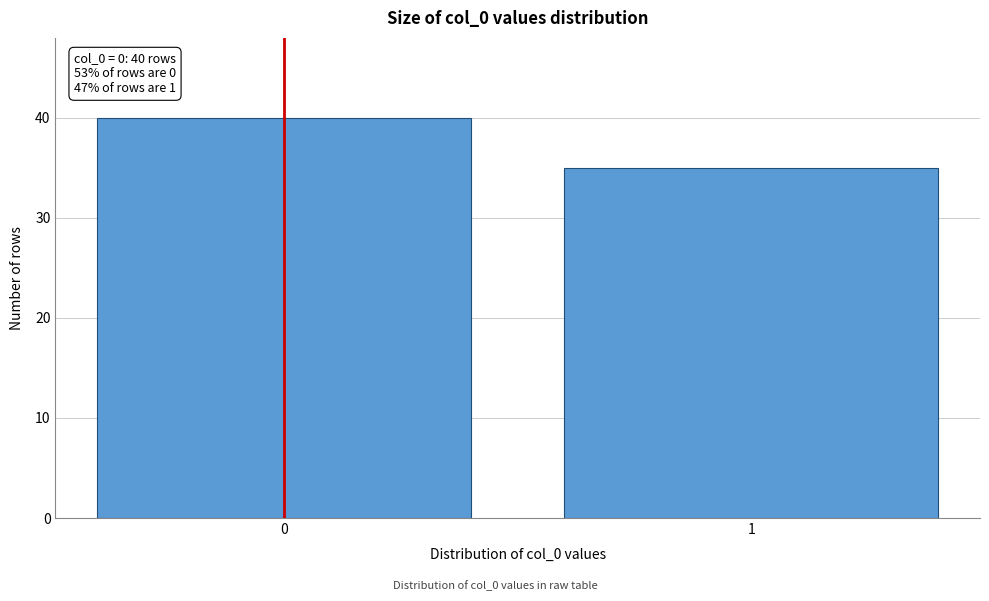

Reading right to left, list all the values displayed in this chart.

35	40